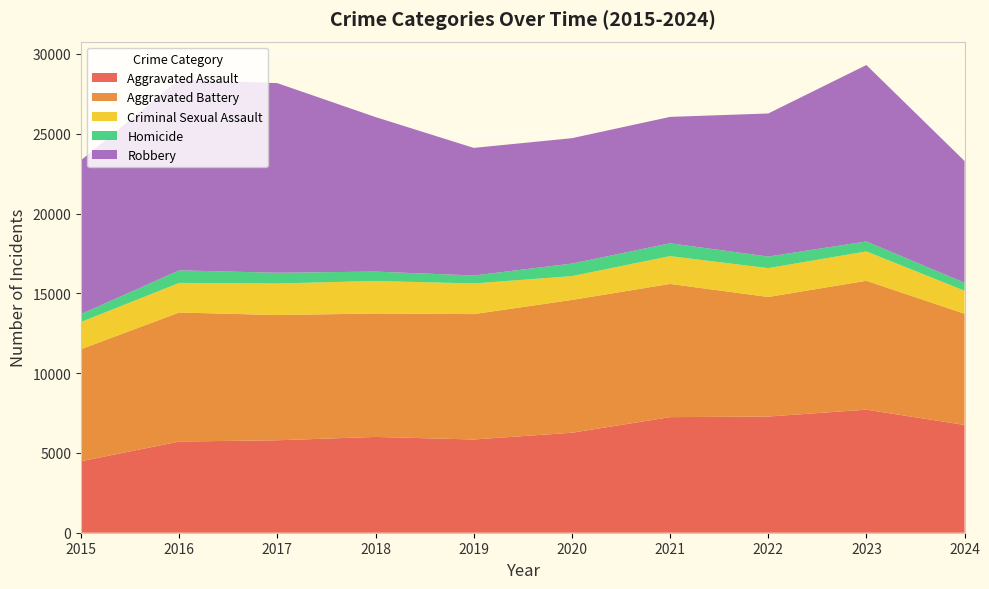

Reading right to left, what are all the values shown in this chart?

Aggravated Assault: 6752	7710	7280	7242	6265	5841	6002	5793	5713	4480
Aggravated Battery: 6968	8077	7492	8347	8321	7858	7735	7845	8086	7019
Criminal Sexual Assault: 1443	1838	1807	1741	1491	1919	2036	1978	1854	1705
Homicide: 500	626	725	804	787	499	588	672	786	496
Robbery: 7627	11053	8963	7920	7855	7995	9681	11880	11960	9638